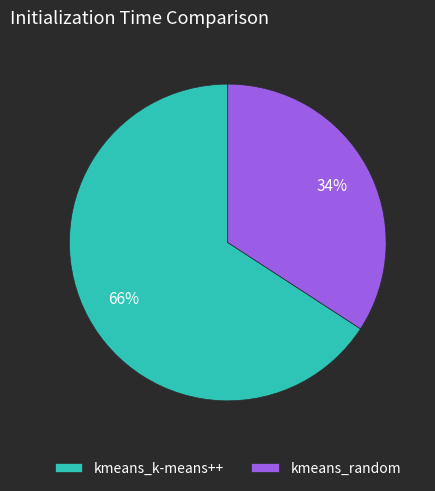

The kmeans_k-means++ slice represents 66% of the pie. True or false?

True